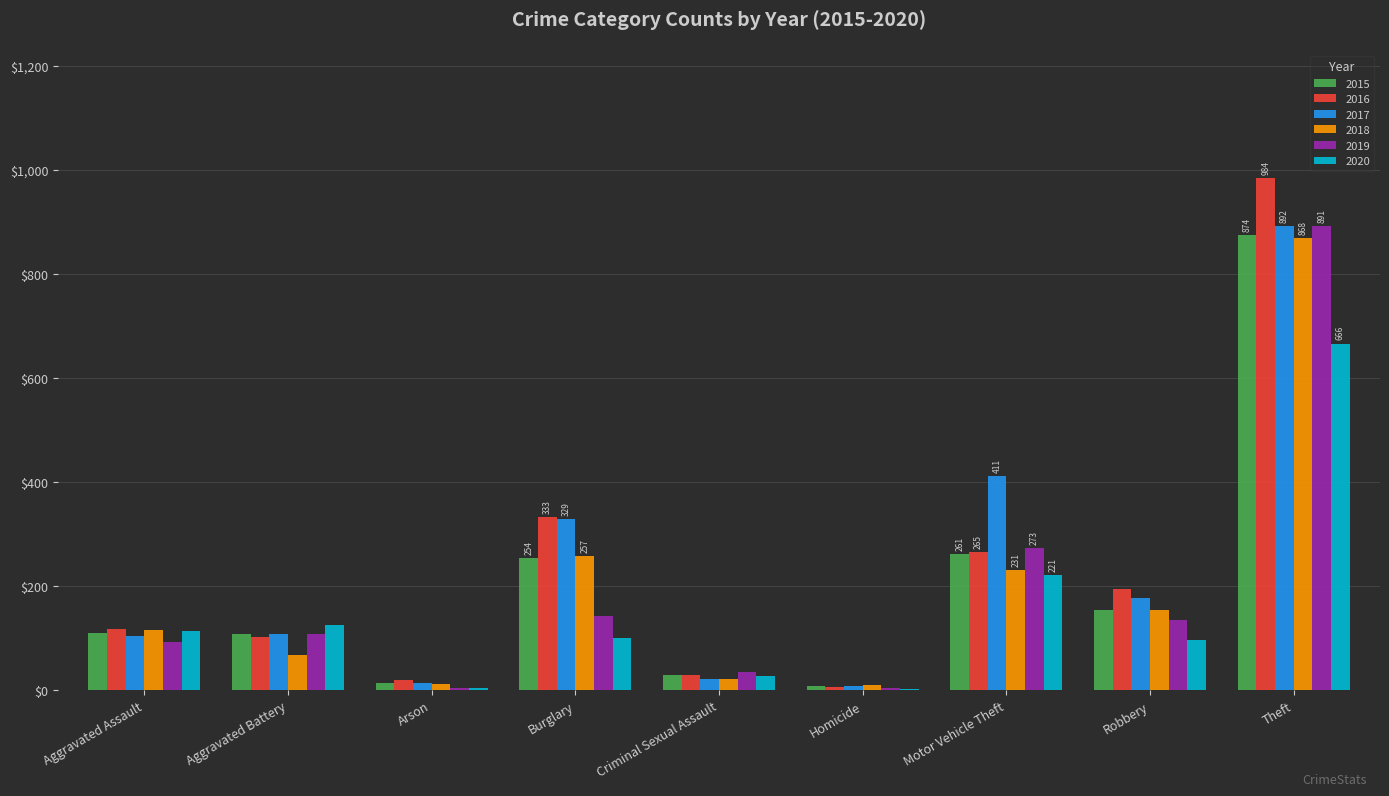

Which series has the widest spread of values?

2016